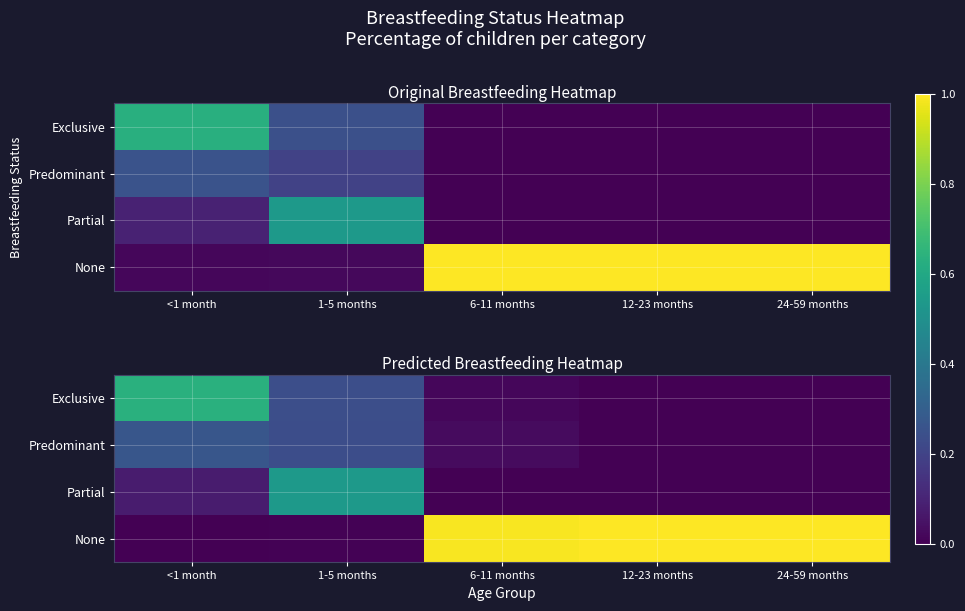

The value of None at <1 month is 0.4. True or false?

False